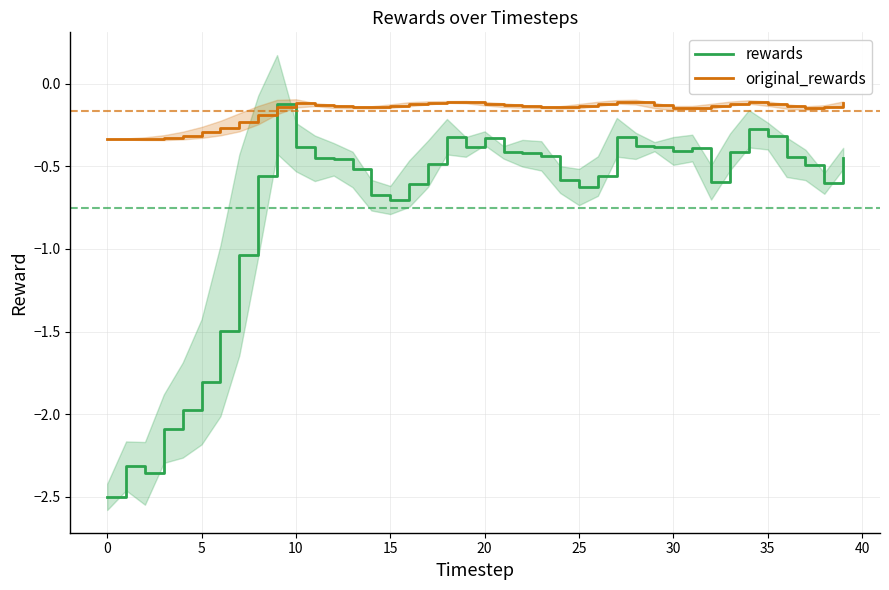

Is it true that rewards equals -1.1 at 25?

False